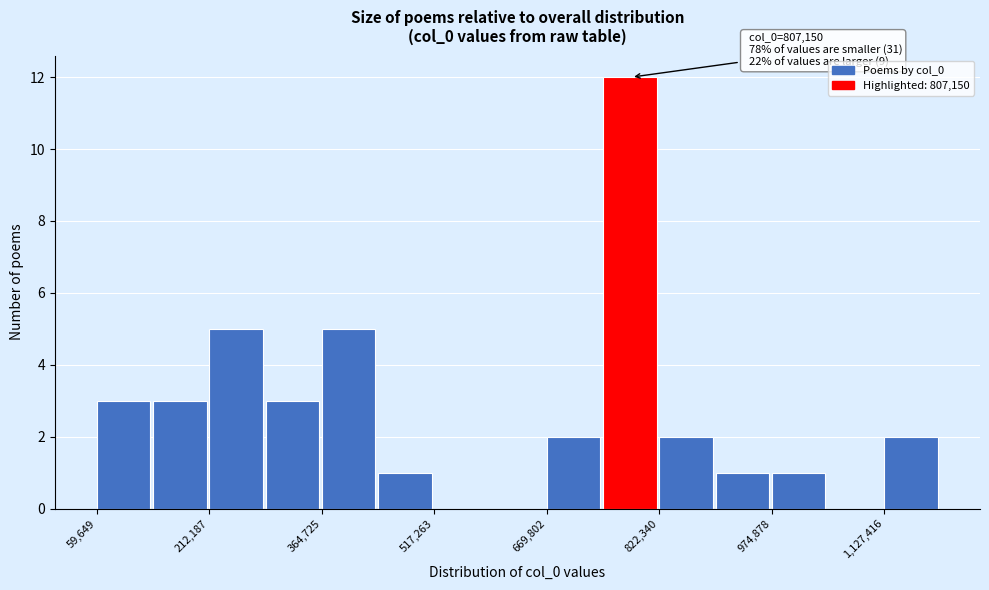

Around what value on the x-axis is the tallest bar? Give the approximate position of its centre, as read against the axis.

780000